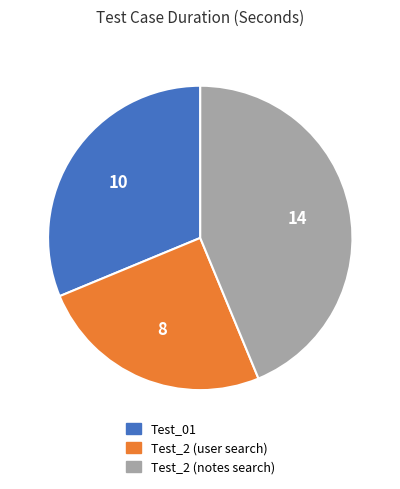

Which slice is the largest?

Test_2 (notes search)